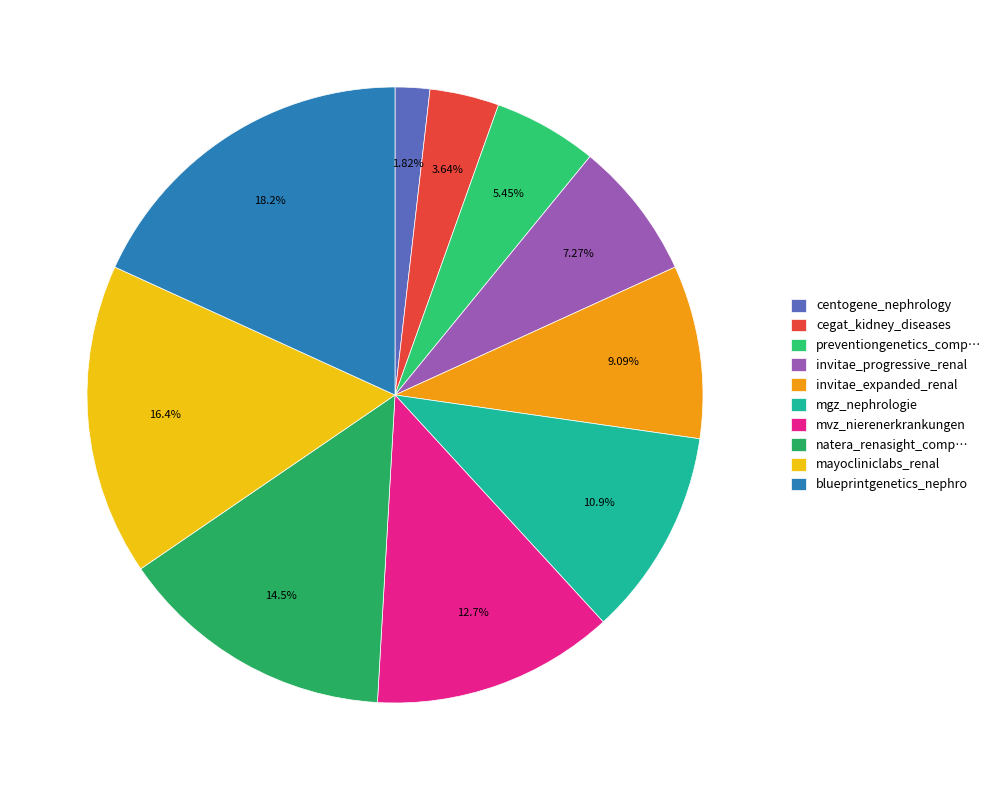

Count the number of slices in the pie.

10